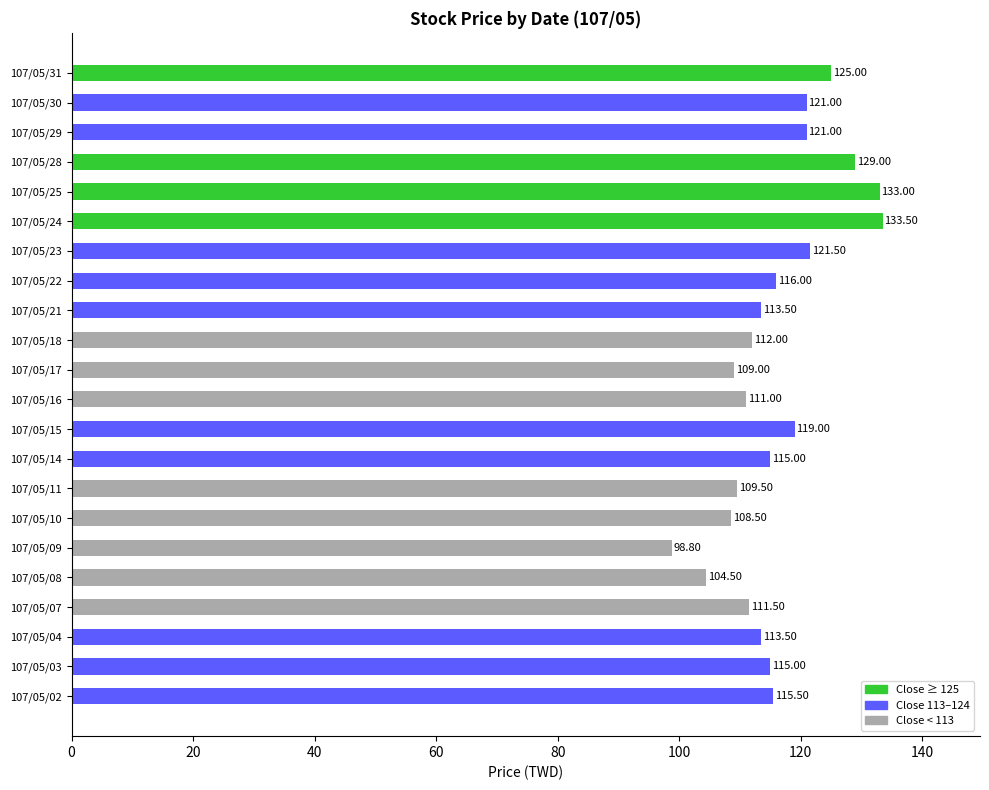

What is the change in value from 107/05/03 to 107/05/30?

+6.0